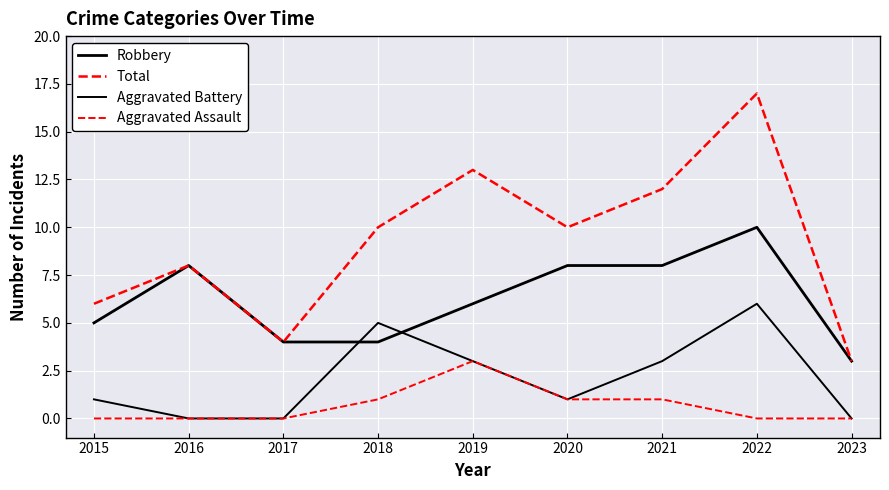

Reading left to right, extract all data points from this chart.

Robbery: 5	8	4	4	6	8	8	10	3
Total: 6	8	4	10	13	10	12	17	3
Aggravated Battery: 1	0	0	5	3	1	3	6	0
Aggravated Assault: 0	0	0	1	3	1	1	0	0